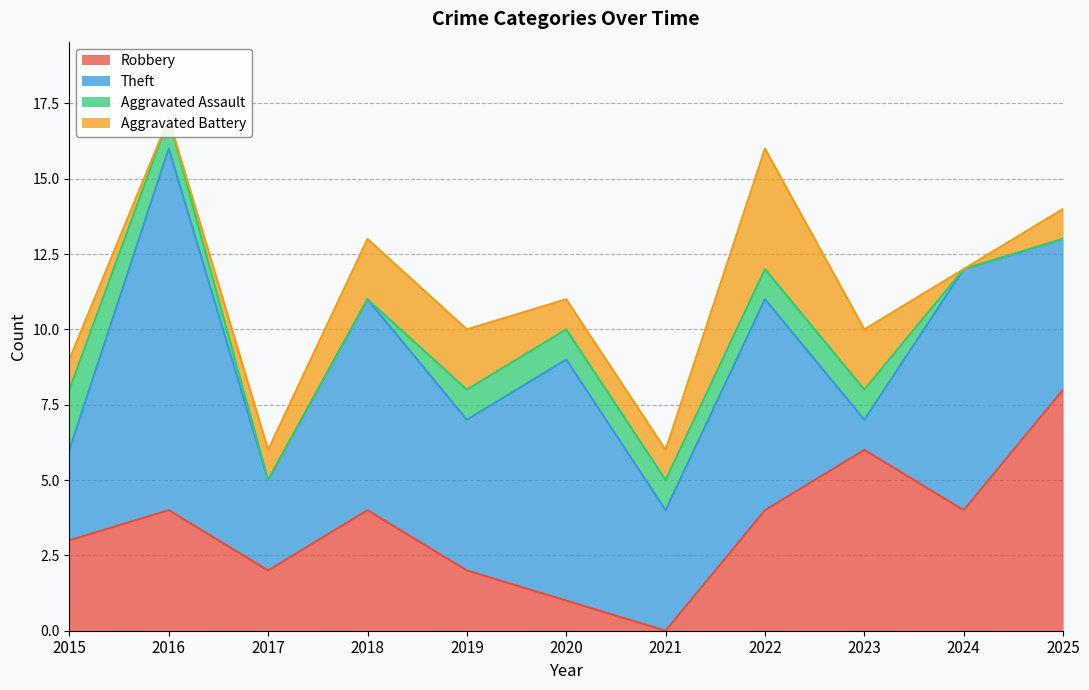

What is the total value across all series at 2021?

6